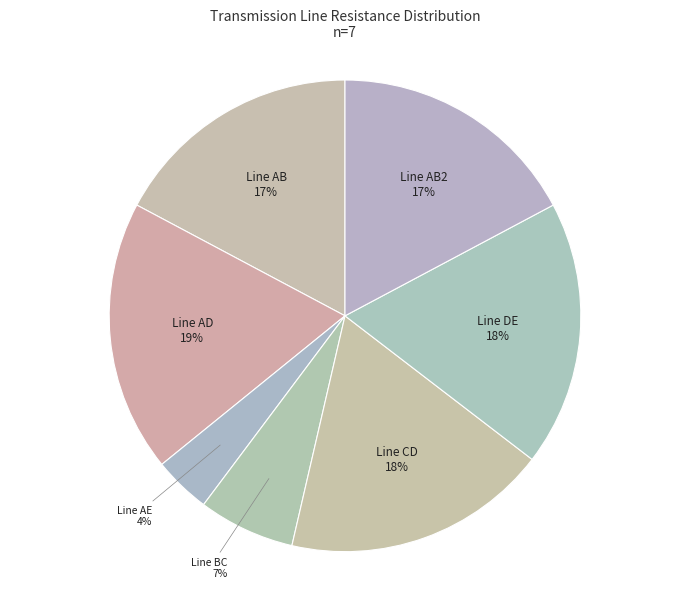

How many segments does this pie chart have?

7